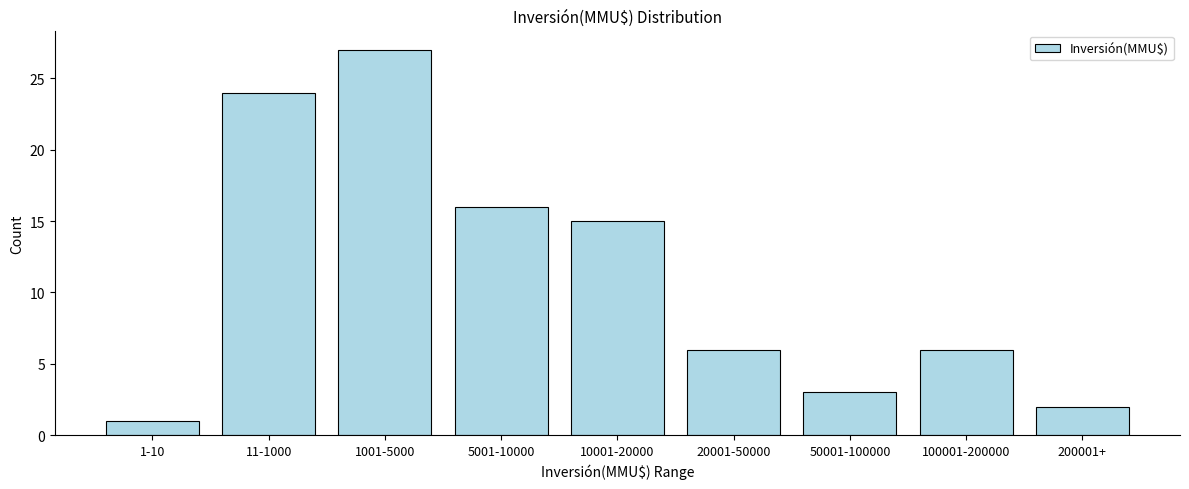

Reading left to right, extract all data points from this chart.

1	24	27	16	15	6	3	6	2